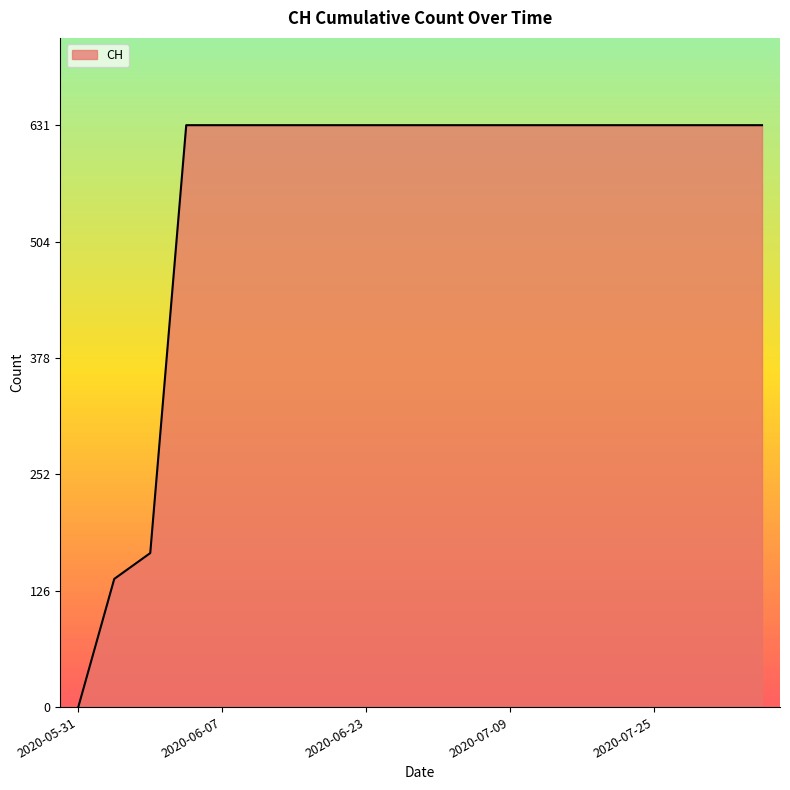

What is the maximum value shown in the chart?

631